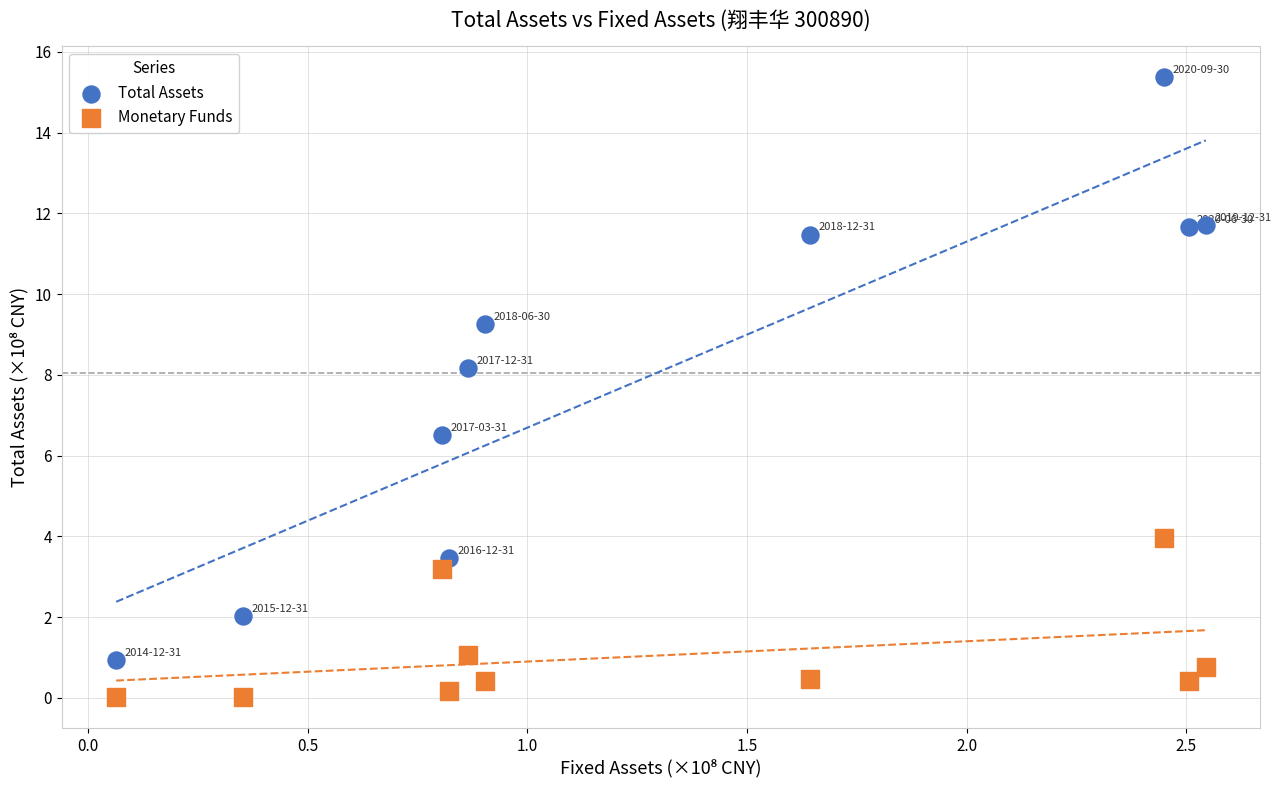

Across all data points, what is the range of X values (max minus min)?

2.5